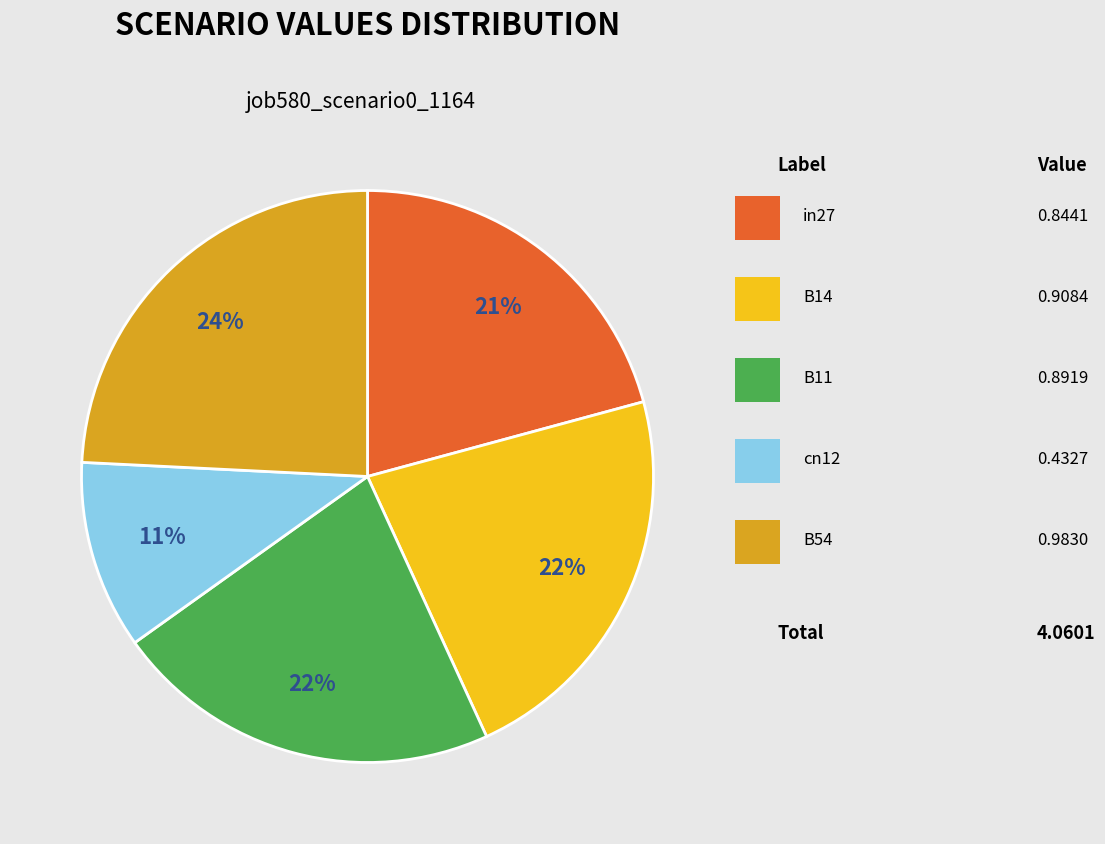

Does any single category account for the majority?

No